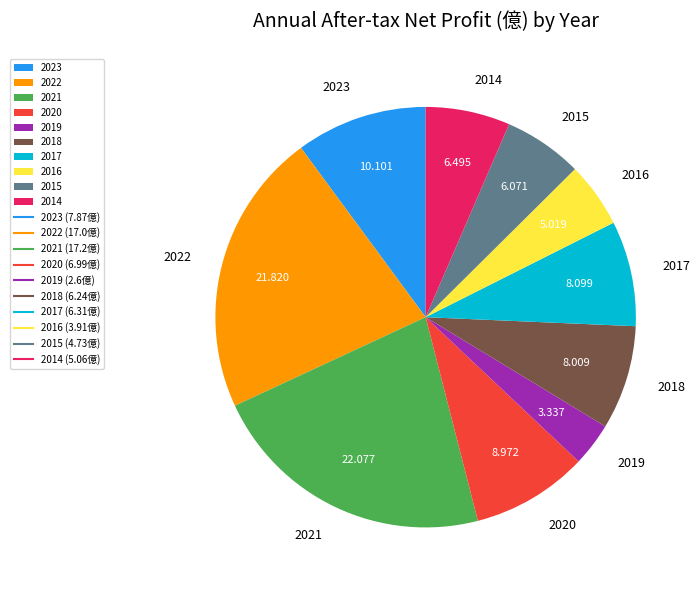

Does 2015 account for over 50% of the chart?

No